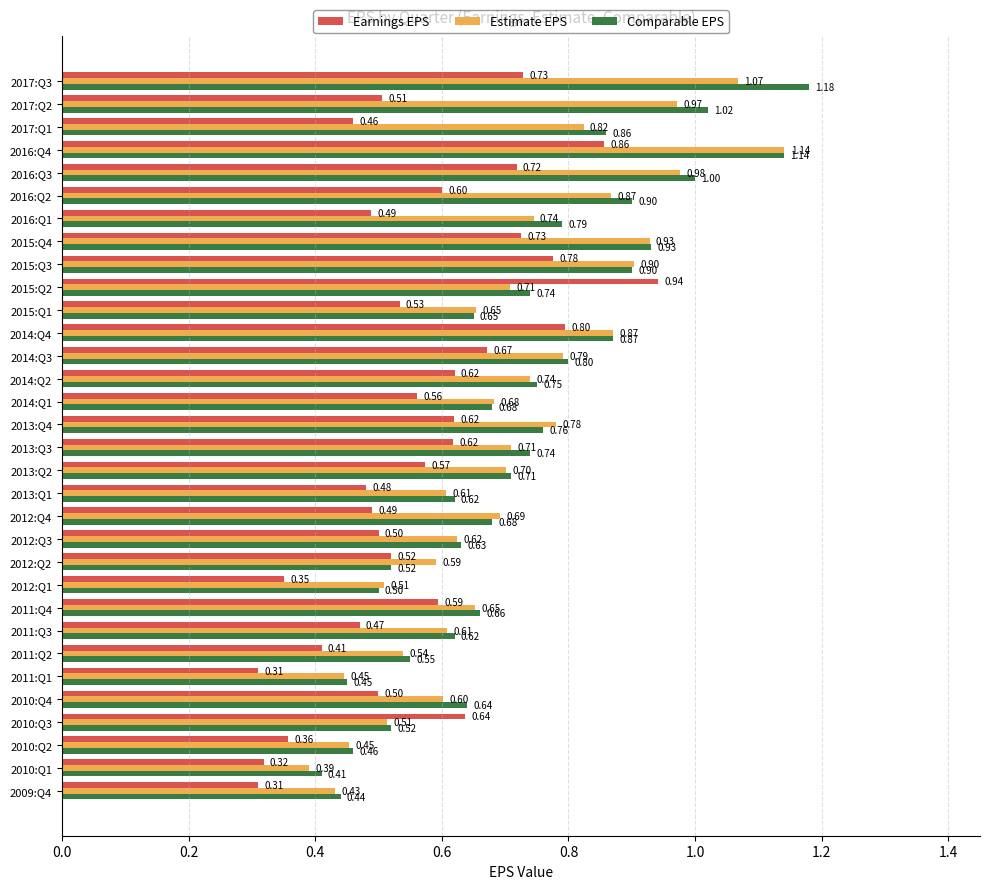

At which label does Comparable EPS reach its minimum?

2010:Q1